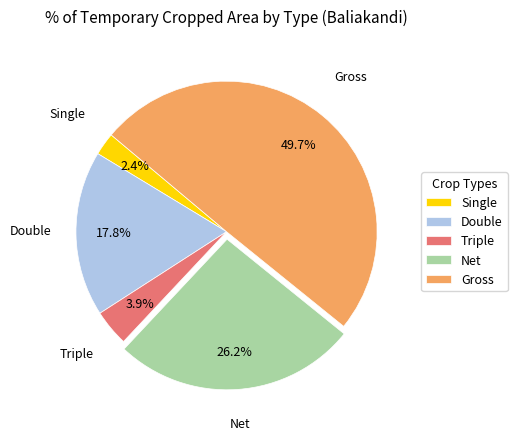

How many slices are in this pie chart?

5